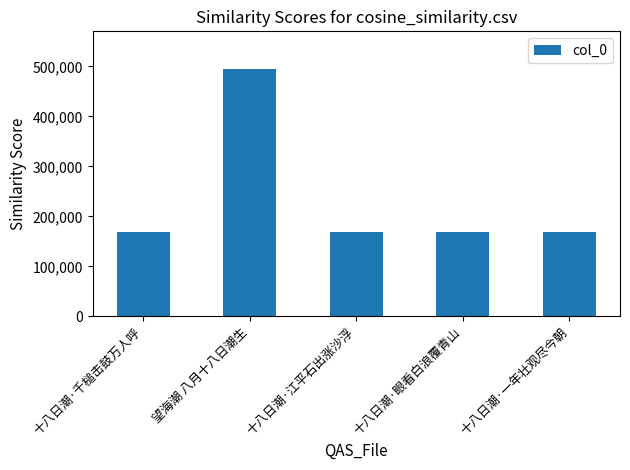

Are the bars grouped side by side (vs. stacked)?

No